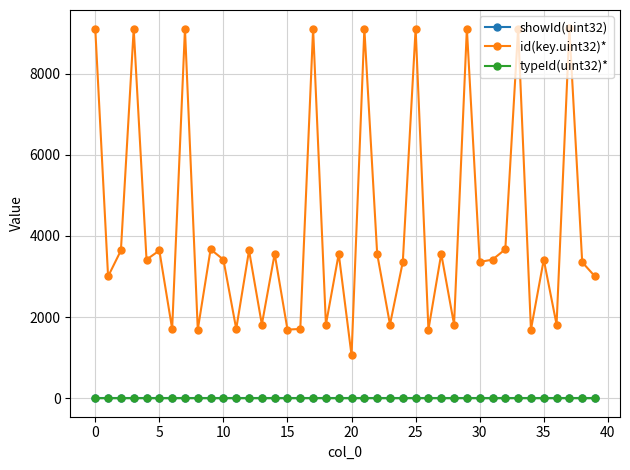

At how many categories does at least one series exceed 4196?

9